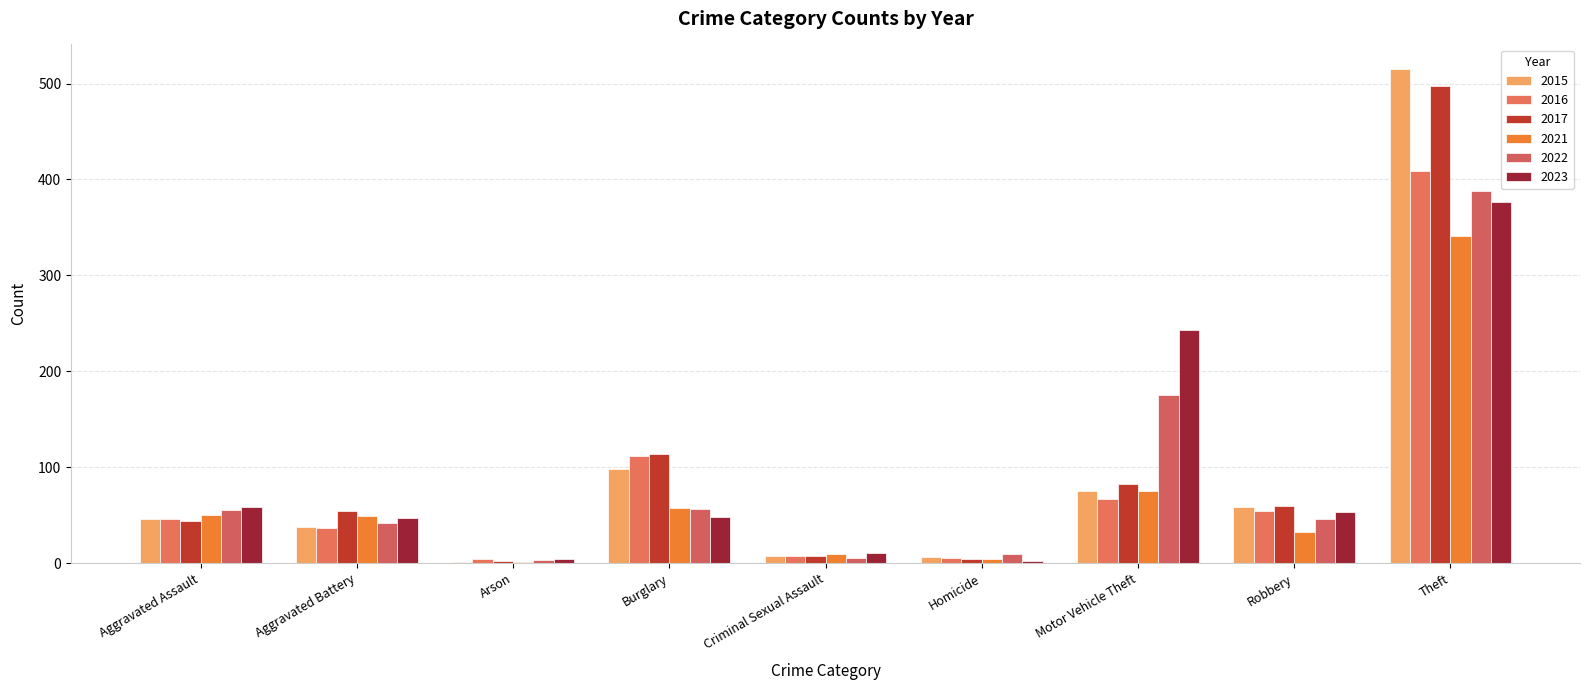

How many series are shown in this chart?

6